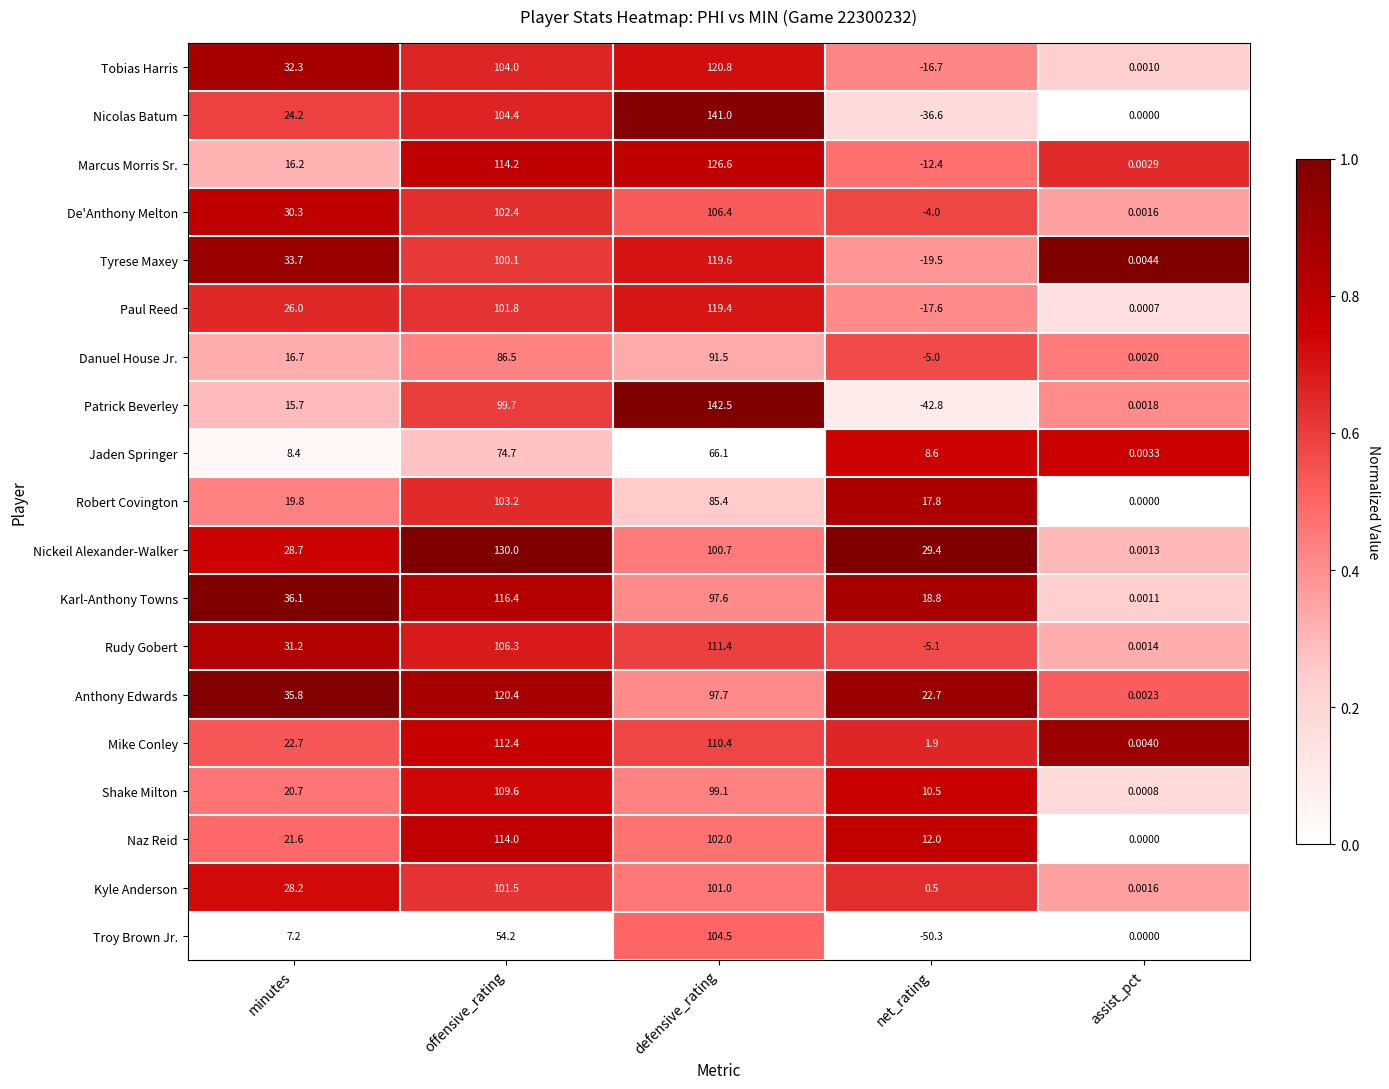

Which series has the largest total across all categories?

Nickeil Alexander-Walker